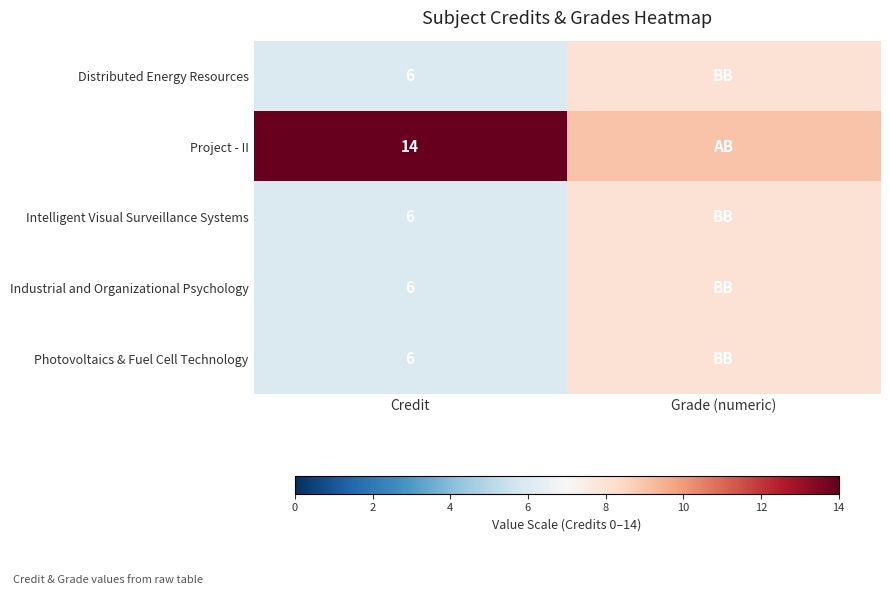

What is the smallest value displayed?

6